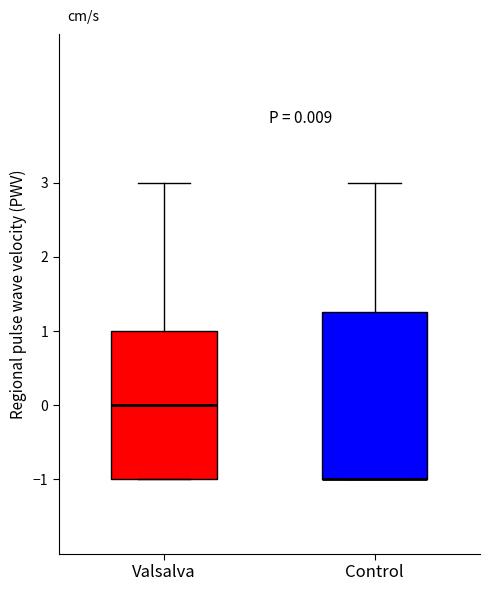

Comparing the boxes themselves (not the whiskers), which one is the tallest?

Control